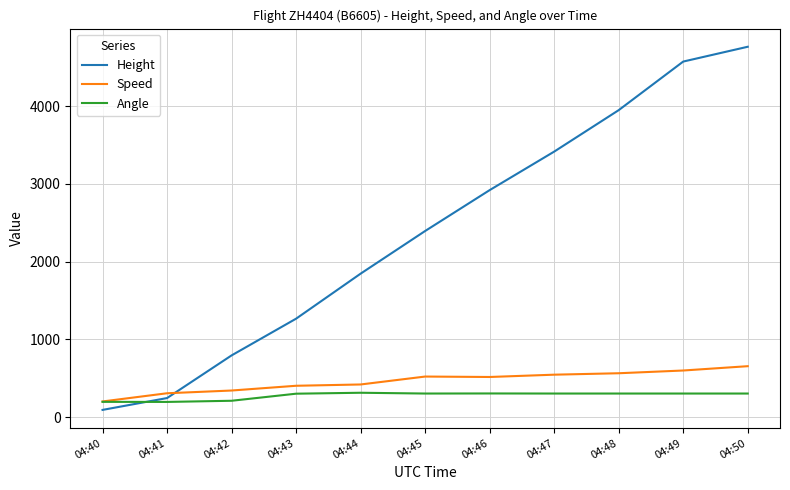

What is the greatest value displayed?

4762.5